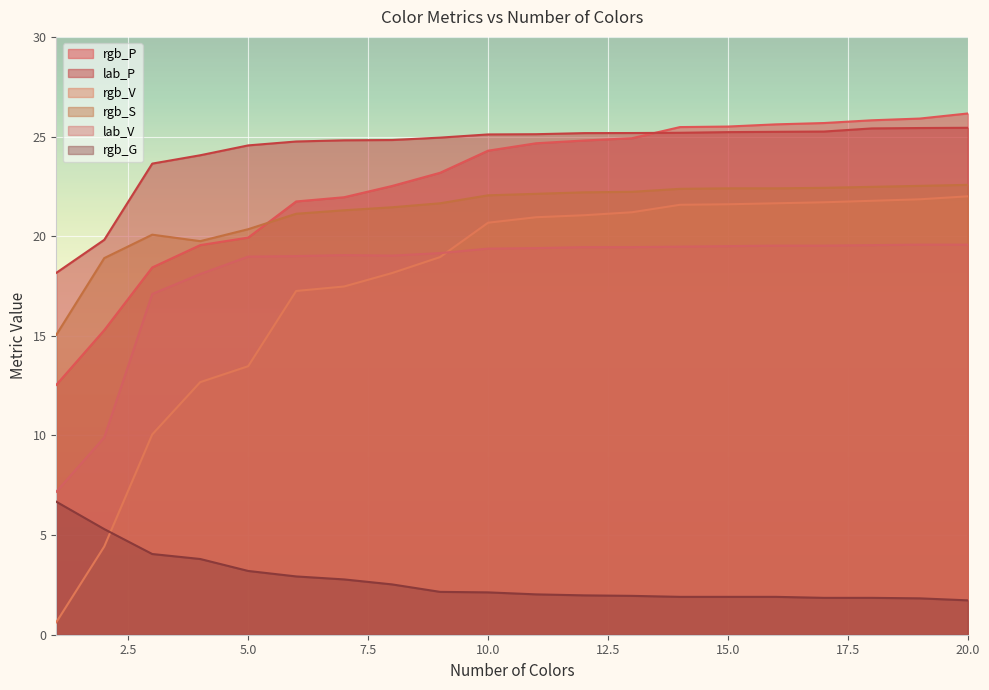

The value of rgb_P at 19 is 12.0. True or false?

False